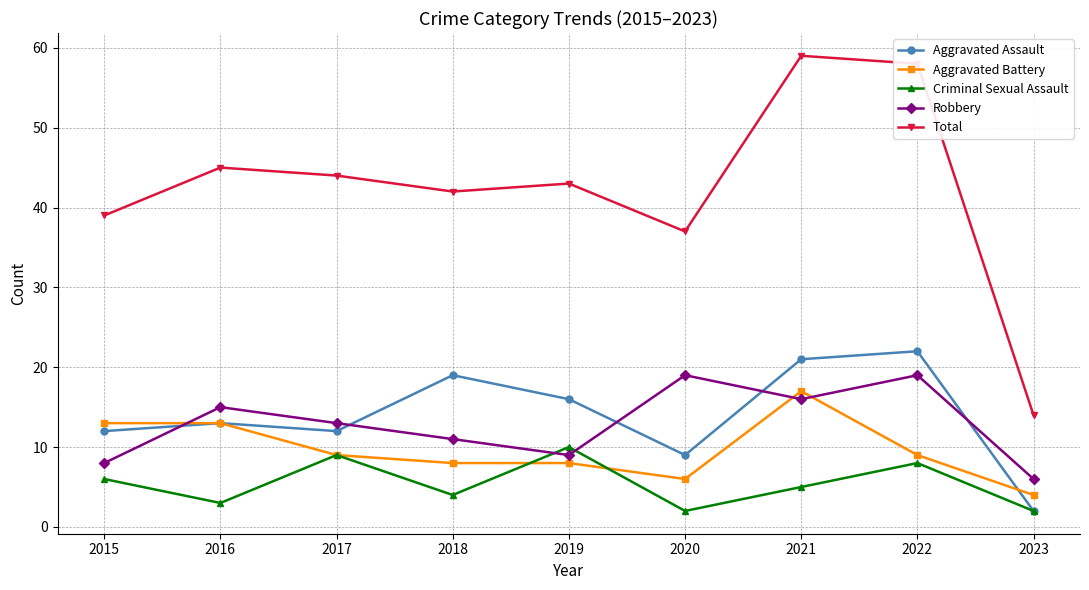

Rank the series at 2020 from highest to lowest value.

Total, Robbery, Aggravated Assault, Aggravated Battery, Criminal Sexual Assault